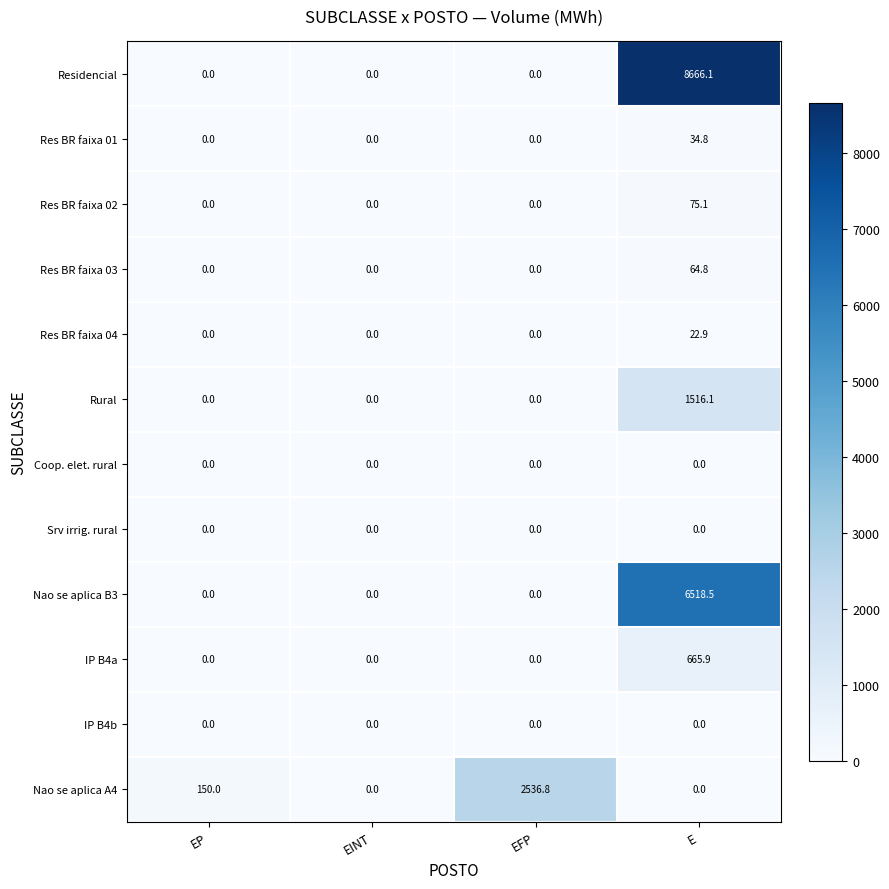

True or false: Nao se aplica B3 has a value of -4015.4 at EINT.

False